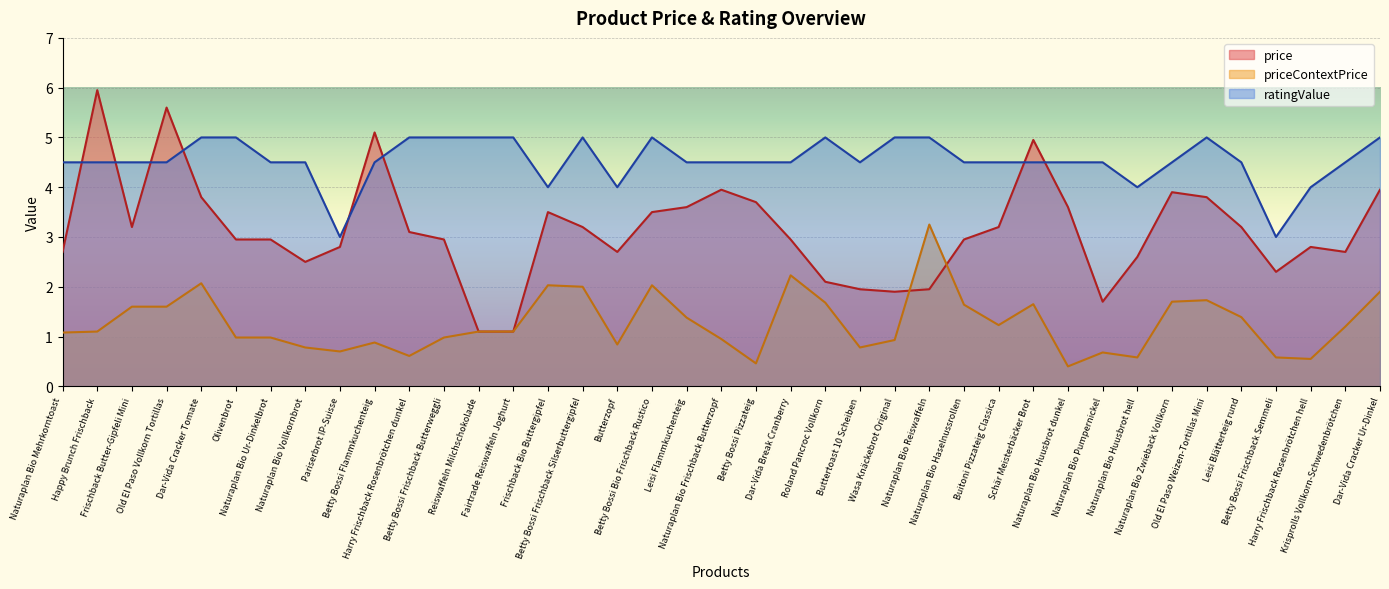

What is the label of the 5th point from the right?

Leisi Blätterteig rund